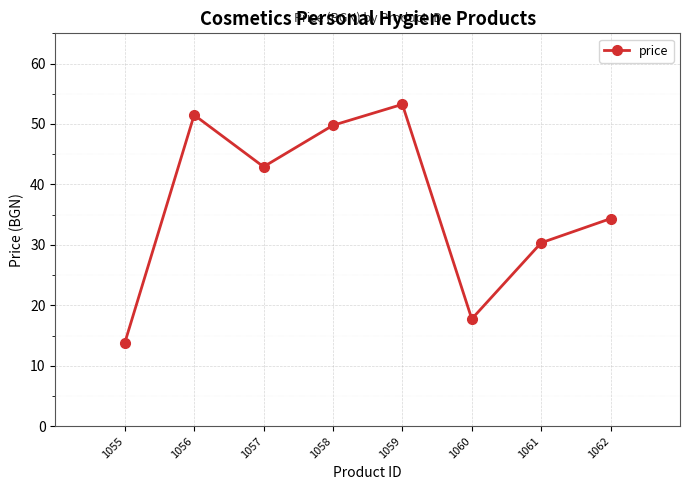

Which has a higher value, 1055 or 1057?

1057